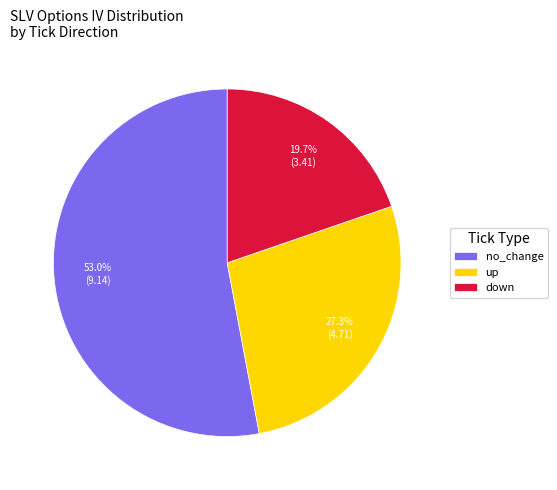

To the nearest percent, what is the average slice percentage?

33%